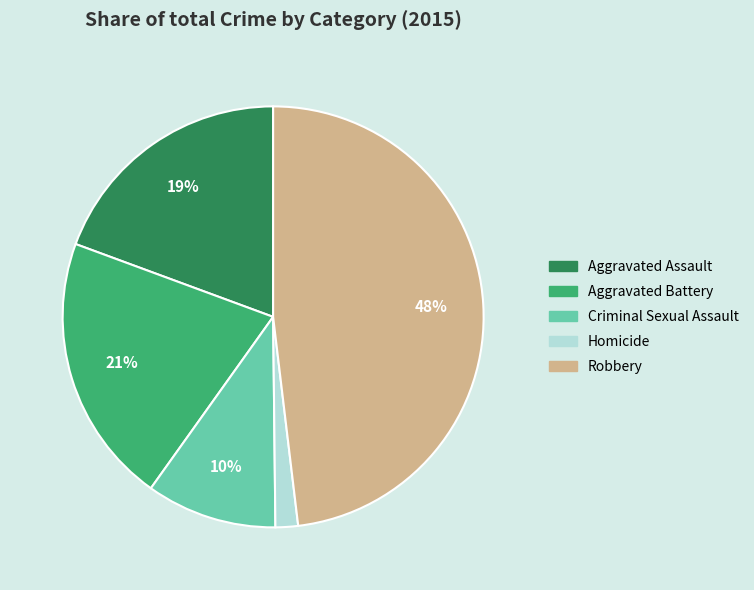

True or false: Aggravated Battery accounts for 21% of the total.

True